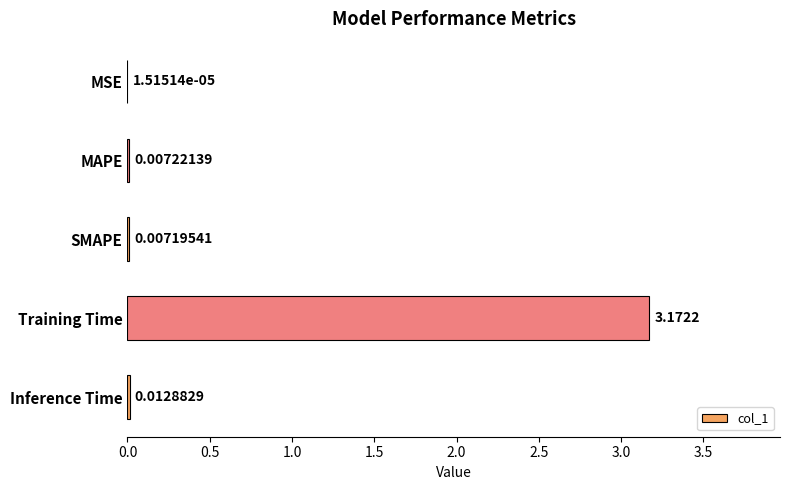

Which has a higher value, MAPE or SMAPE?

MAPE